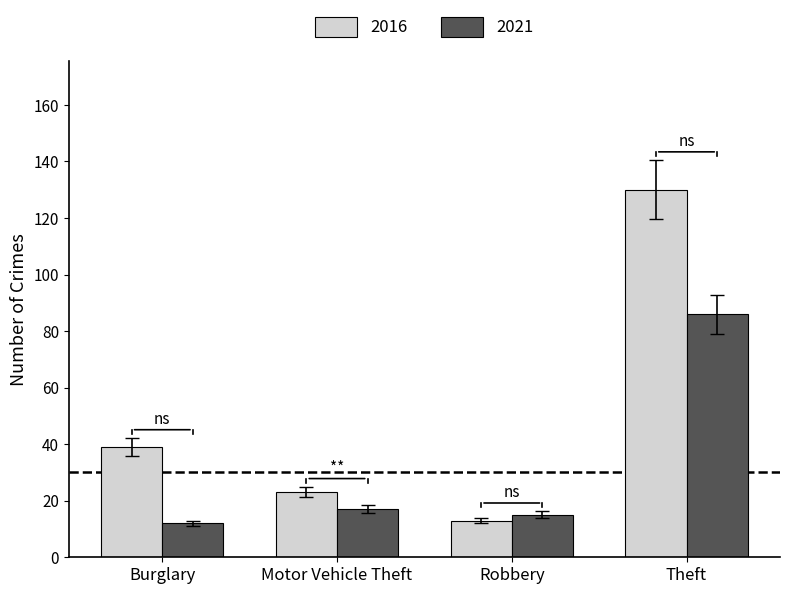

How many bars are there in total?

8